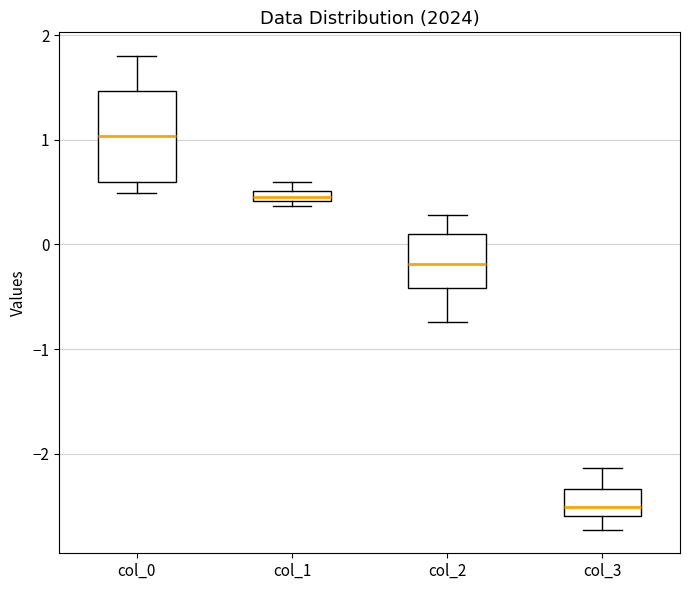

Comparing the boxes themselves (not the whiskers), which one is the tallest?

col_0